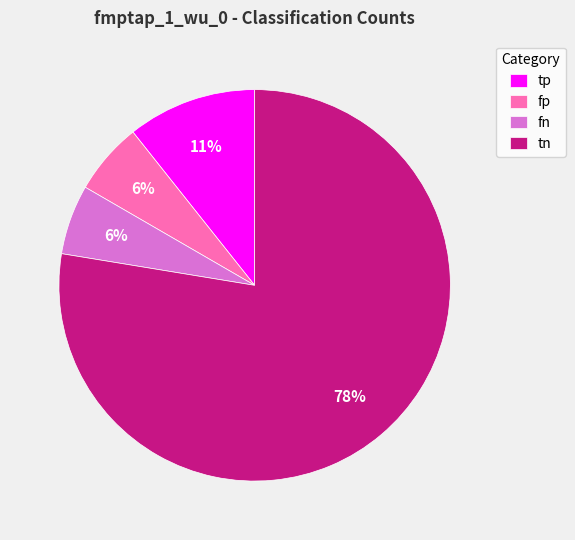

The fp slice represents 6% of the pie. True or false?

True